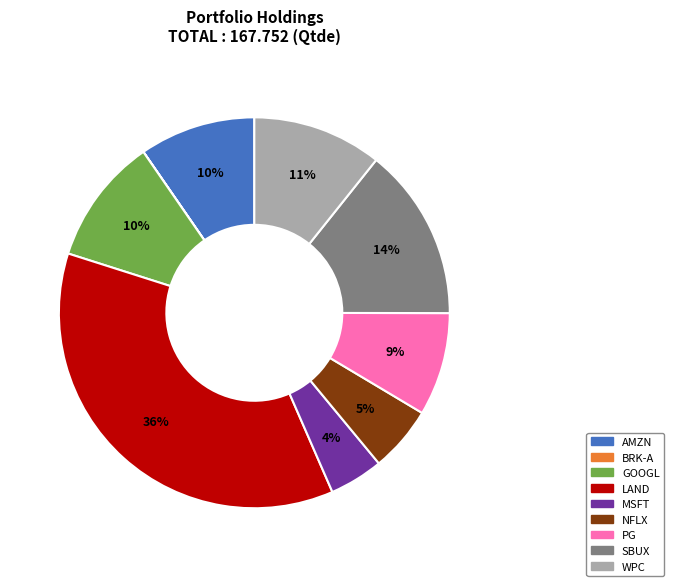

What is the largest slice in the pie chart?

LAND